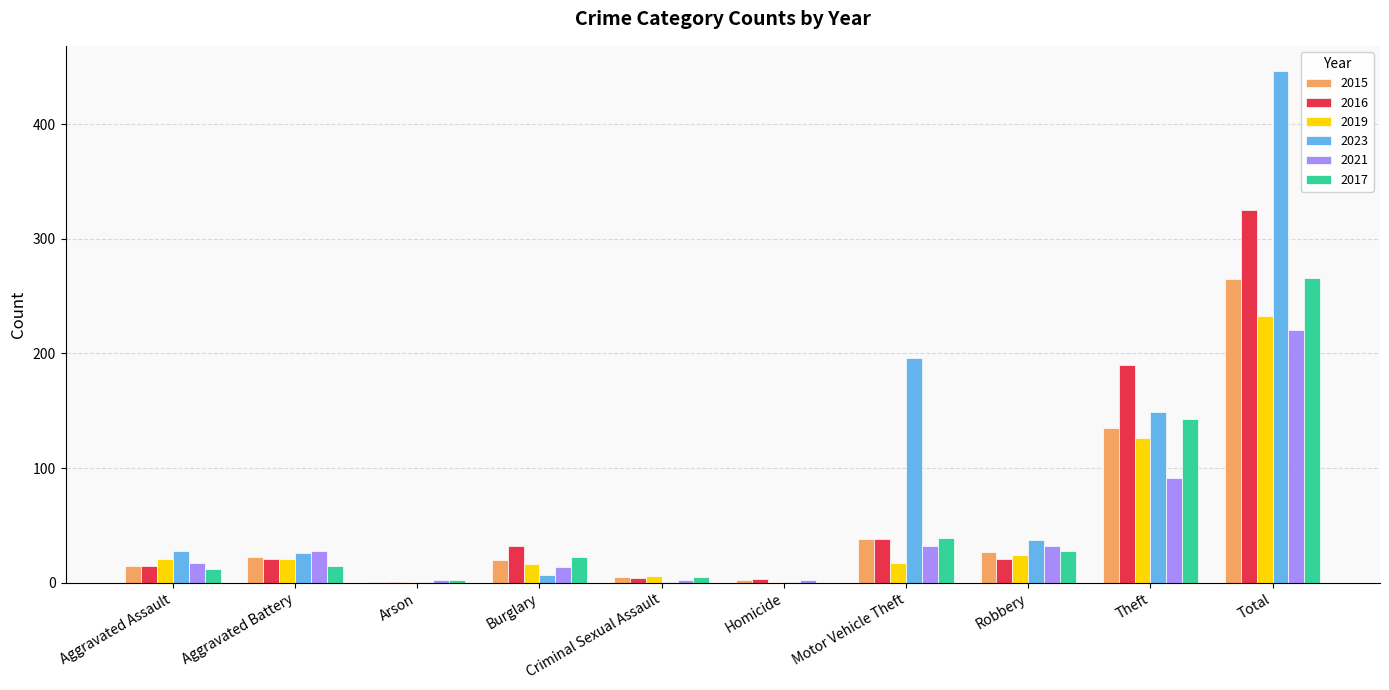

Is the value of 2017 at Burglary greater than the value of 2021 at Motor Vehicle Theft?

No